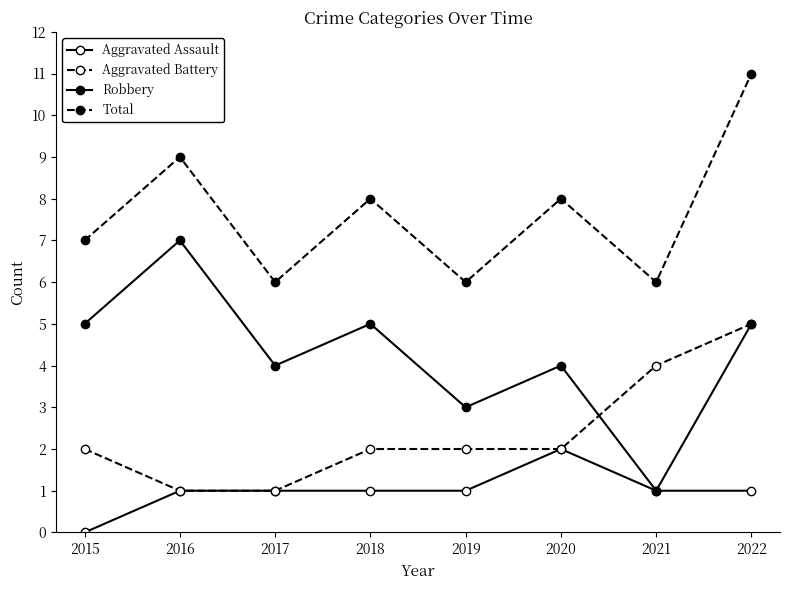

Is this an area chart (filled region under the line)?

No